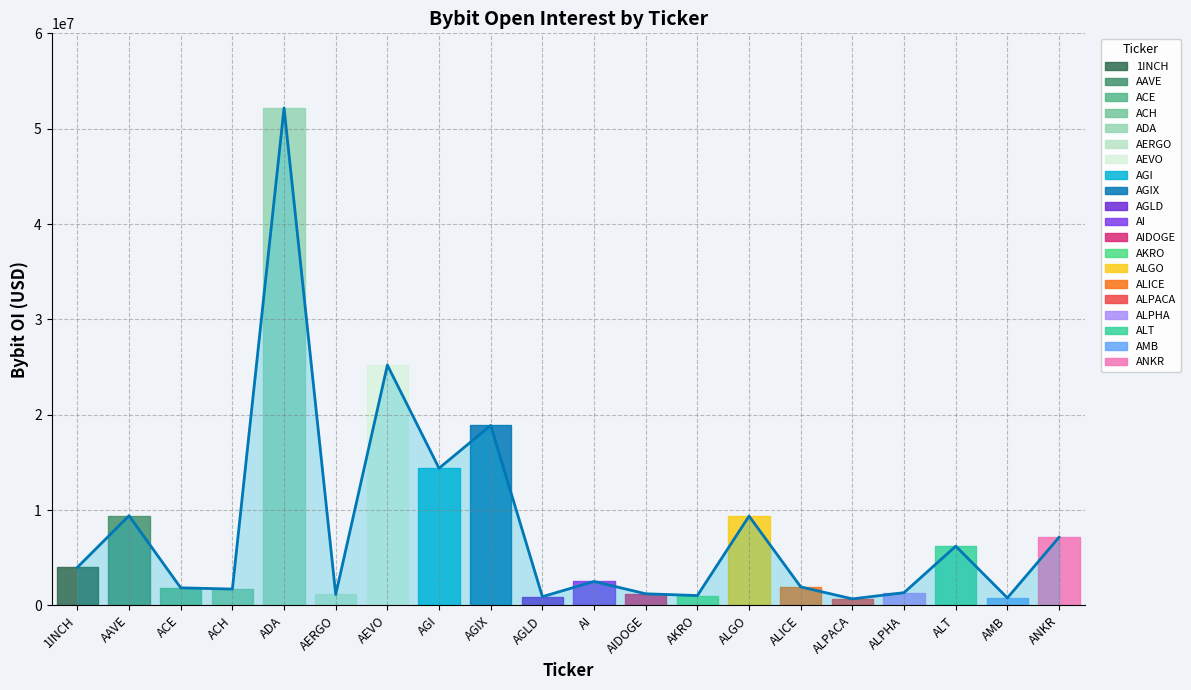

What position from the left is ALICE?

15